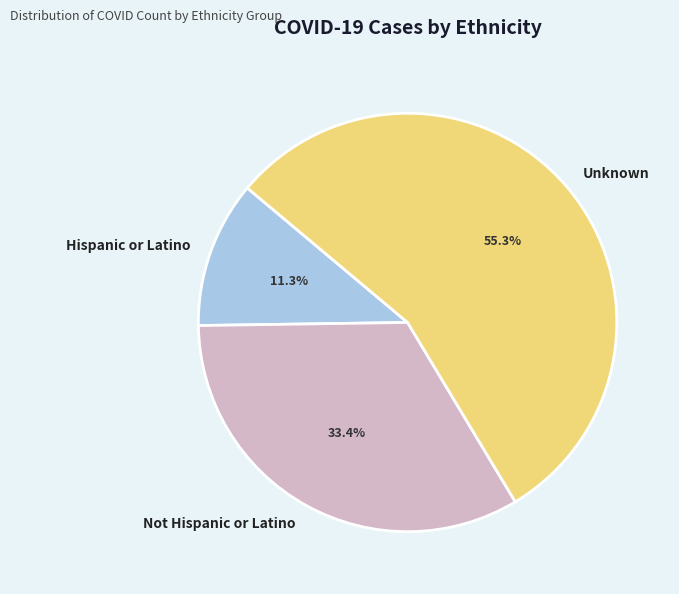

To the nearest percent, what percentage of the pie is Not Hispanic or Latino?

33%